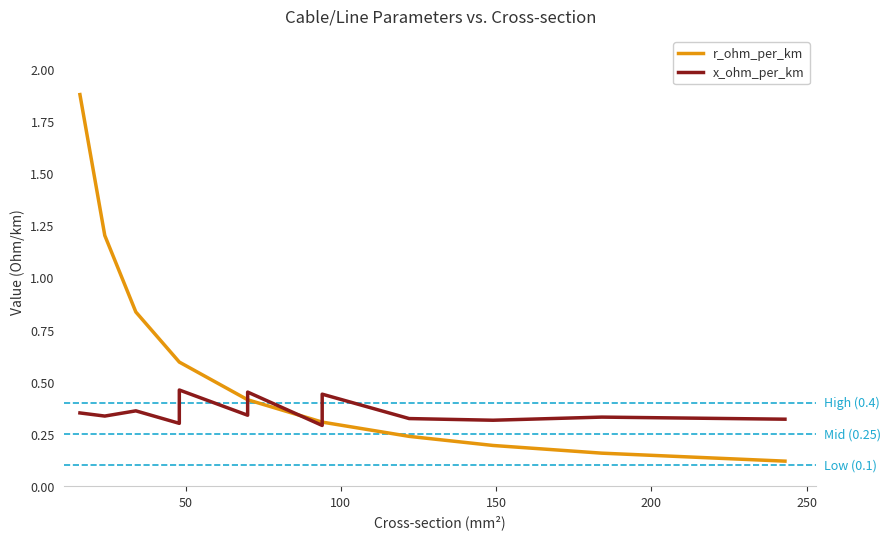

How many intersections are there between r_ohm_per_km and x_ohm_per_km?

3